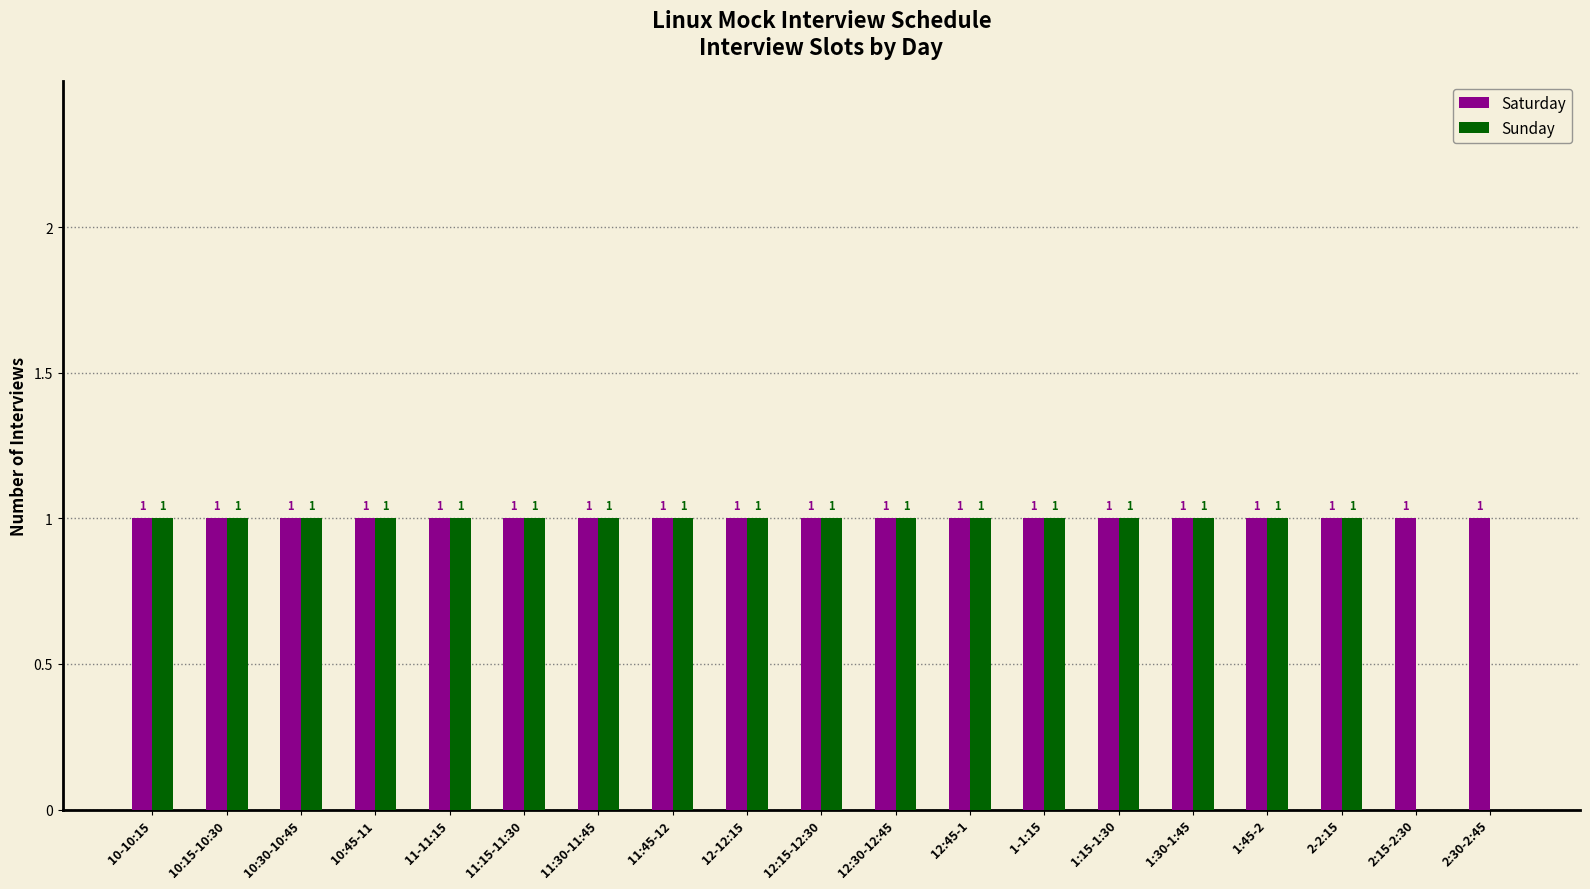

True or false: Saturday has a value of 1 at 12-12:15.

True